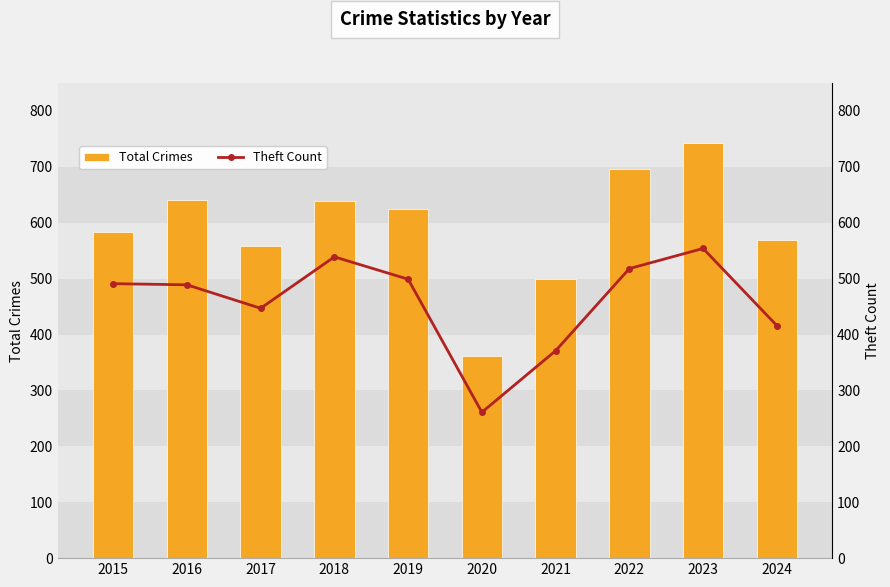

What is the sum of the Theft Count values at 2015 and 2019?

990